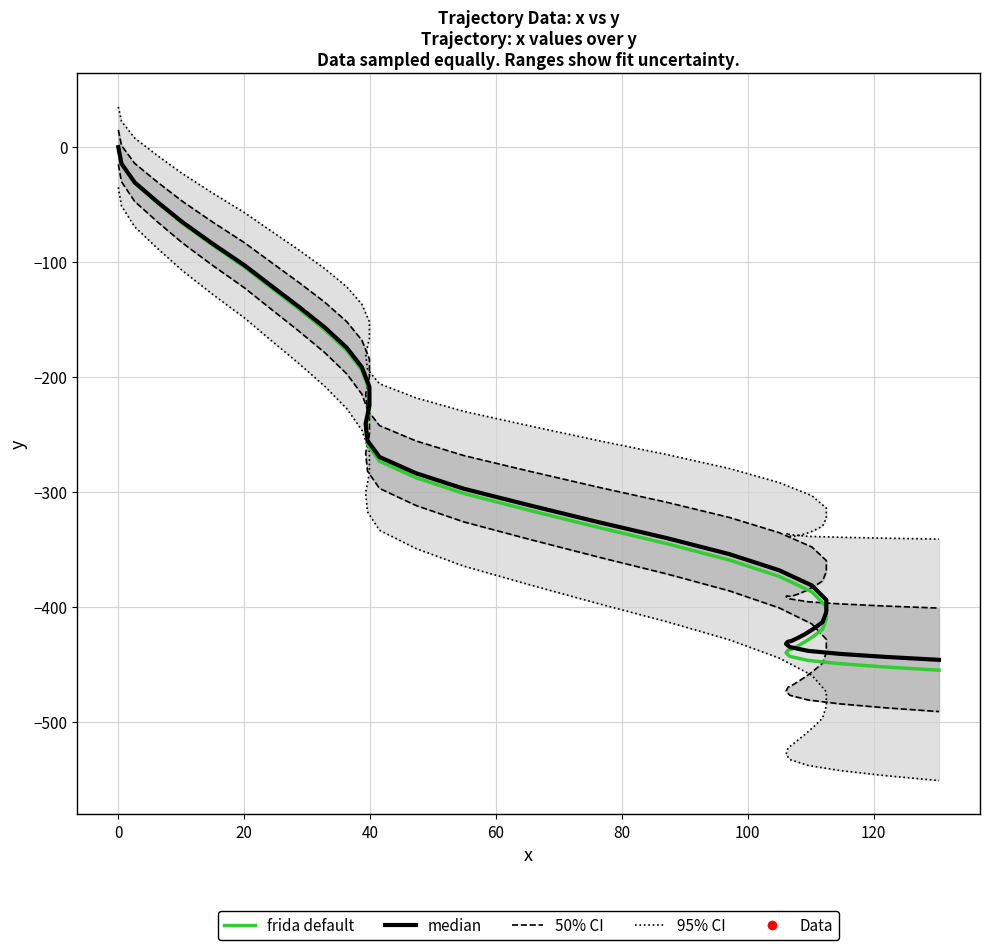

Which series has the largest total across all categories?

95% CI